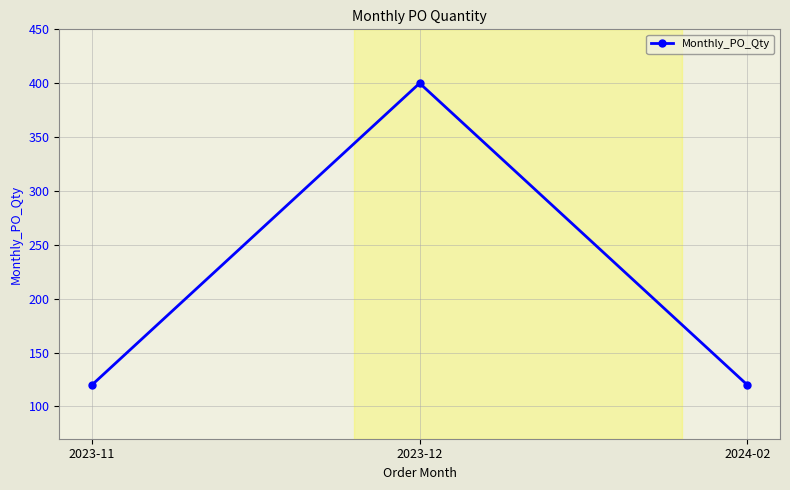

Reading left to right, what are all the values shown in this chart?

120	400	120